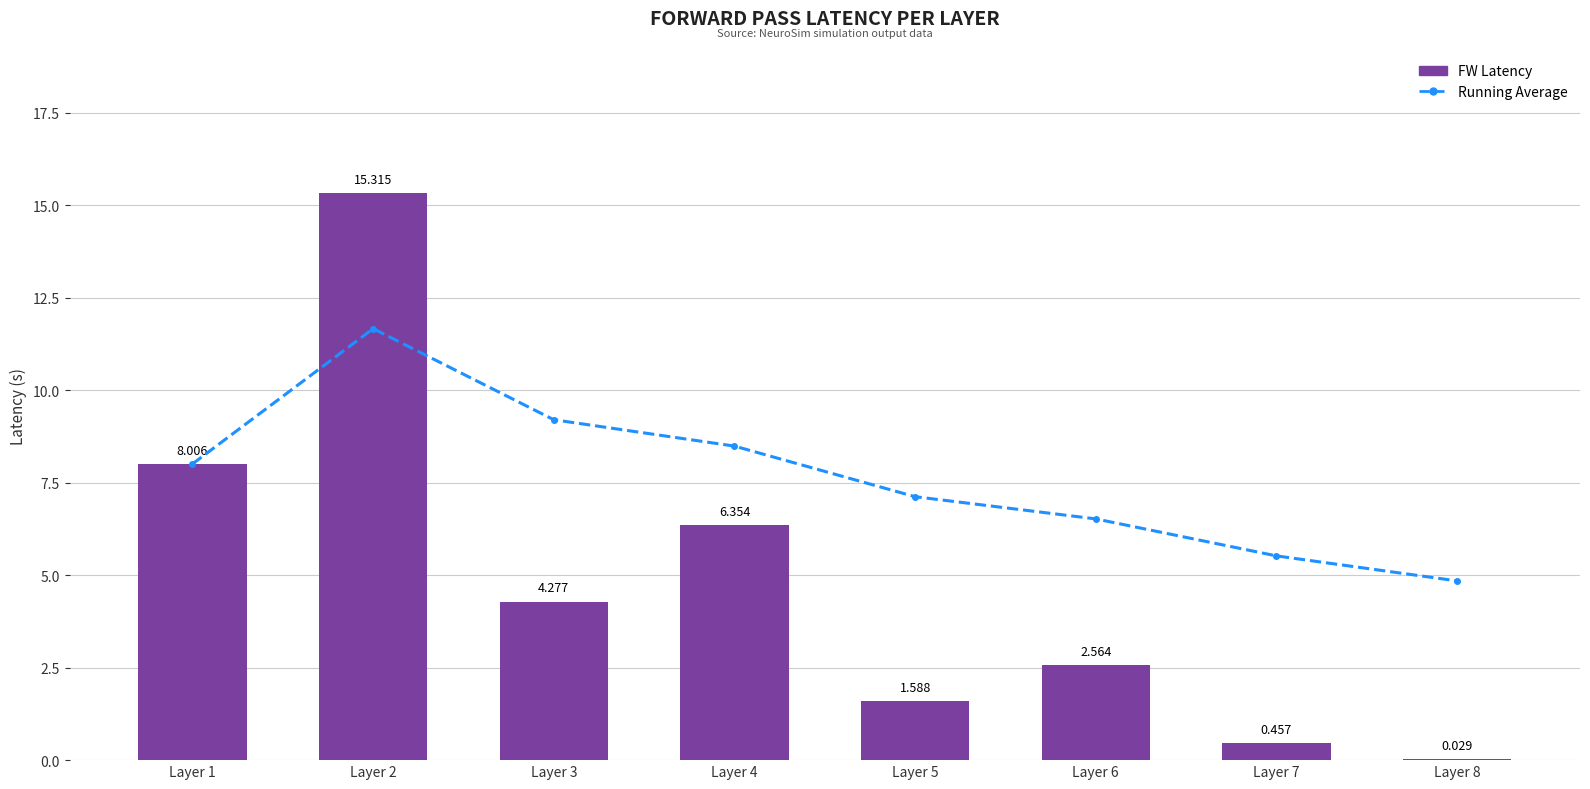

Reading left to right, list all the values displayed in this chart.

Running Average: Layer 1=8.0	Layer 2=11.7	Layer 3=9.2	Layer 4=8.5	Layer 5=7.1	Layer 6=6.5	Layer 7=5.5	Layer 8=4.8
FW Latency: Layer 1=8.0	Layer 2=15.3	Layer 3=4.3	Layer 4=6.4	Layer 5=1.6	Layer 6=2.6	Layer 7=0.5	Layer 8=0.0